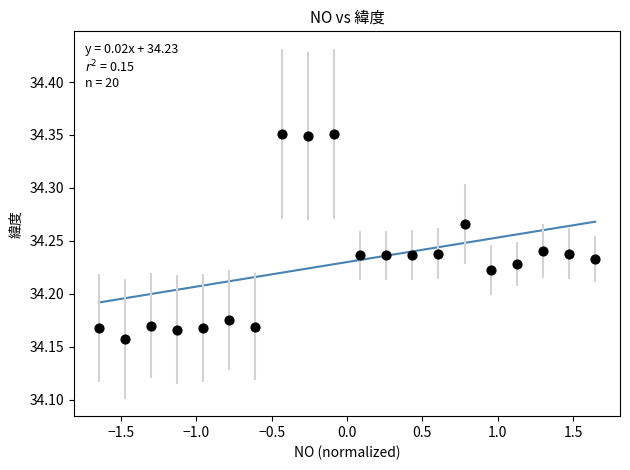

What is the range of X values (max minus min)?

3.3